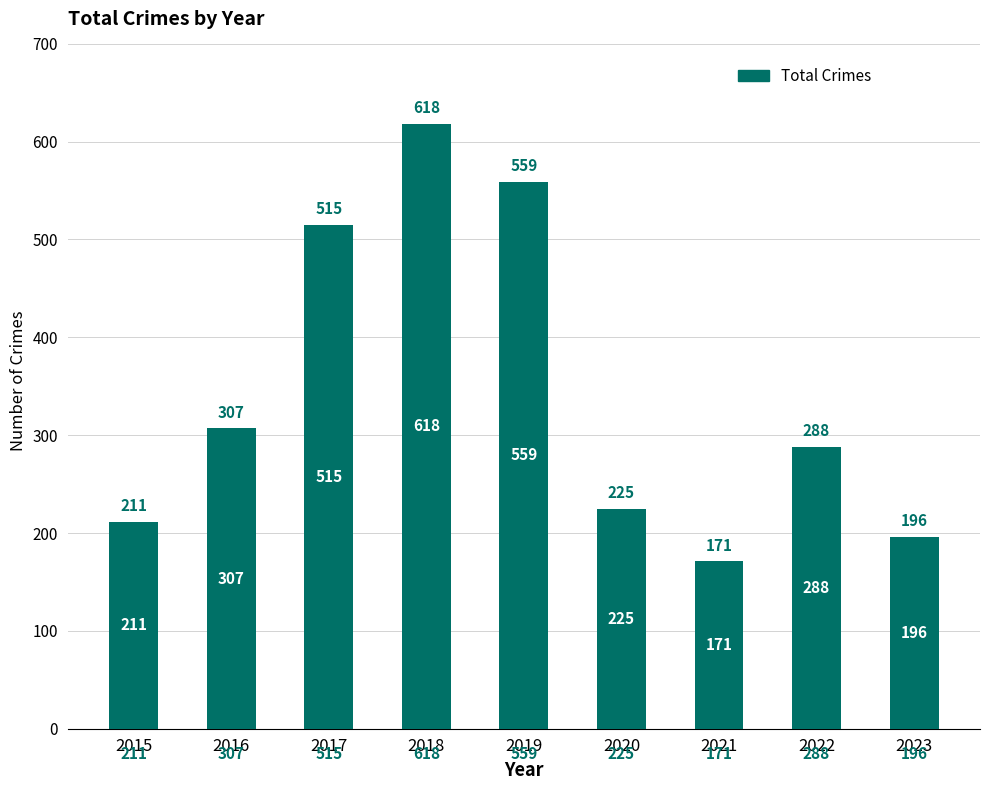

How many distinct data groups are displayed?

1